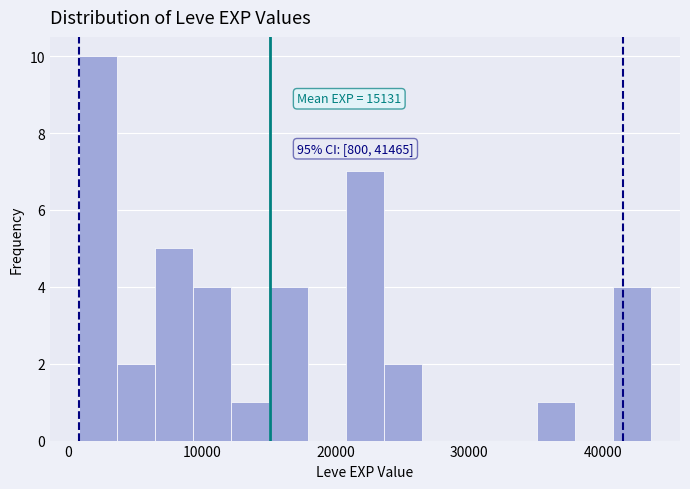

Read against the x-axis, roughly where is the centre of the tallest bar?

2000